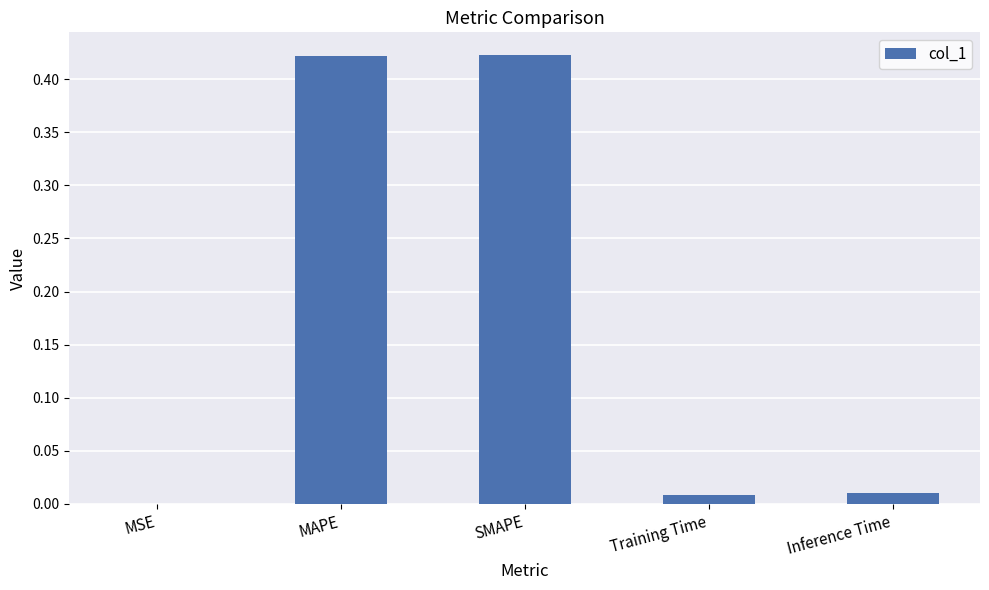

Between SMAPE and MSE, which is larger?

SMAPE